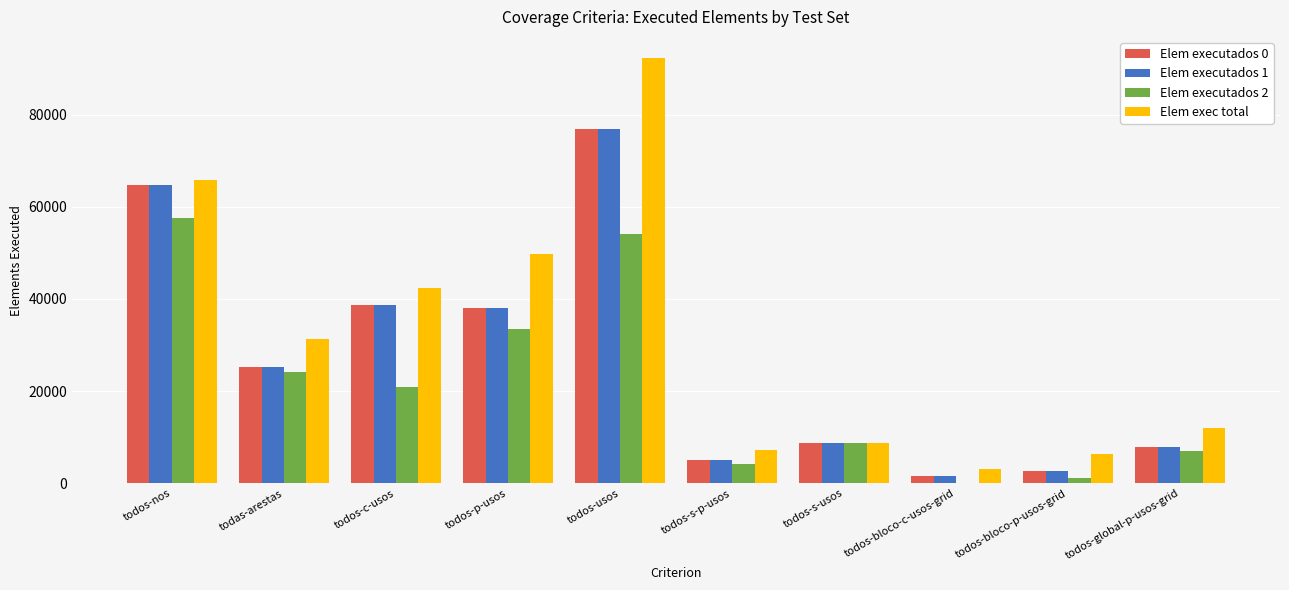

Which series changed the most between todos-p-usos and todos-s-usos?

Elem exec total